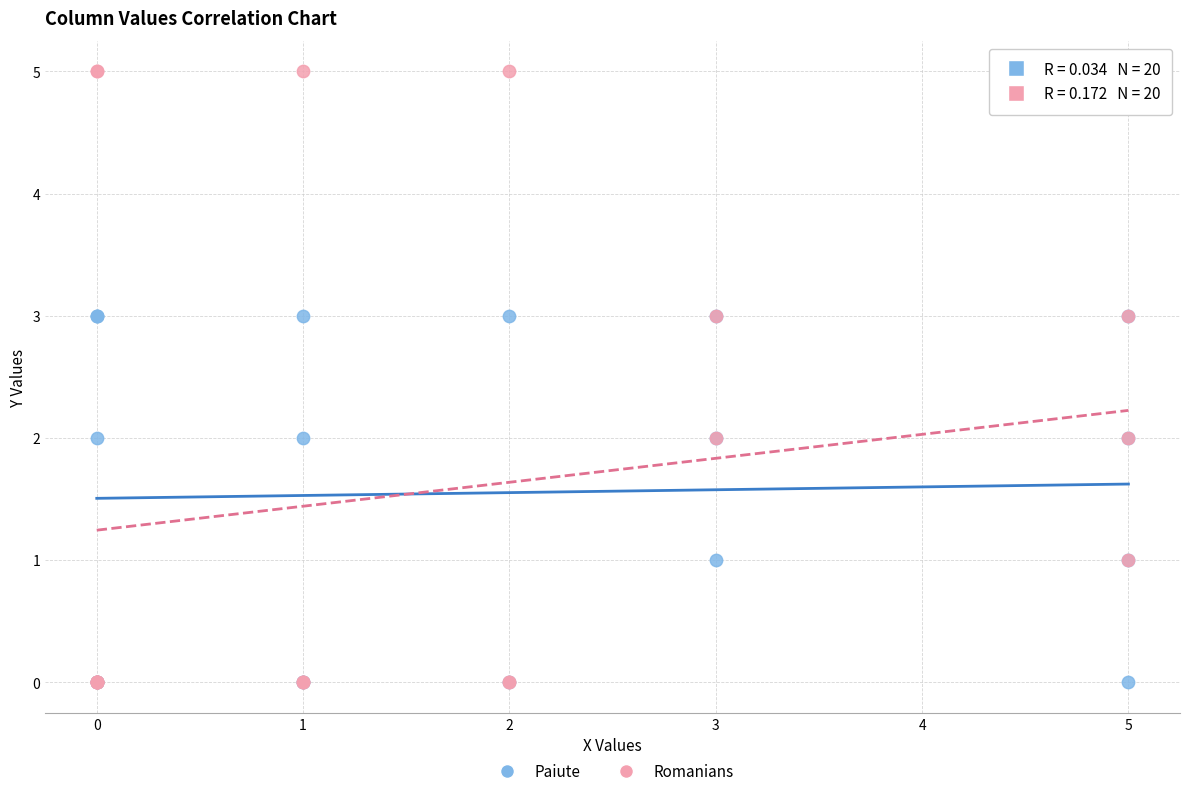

Which series contains the highest Y value?

Romanians